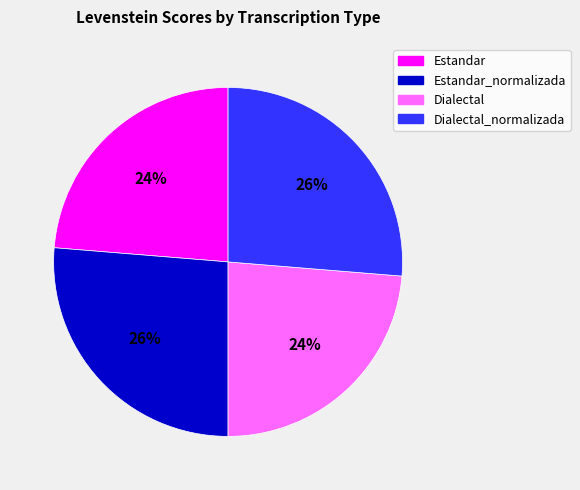

Between Estandar and Estandar_normalizada, which is larger?

Estandar_normalizada